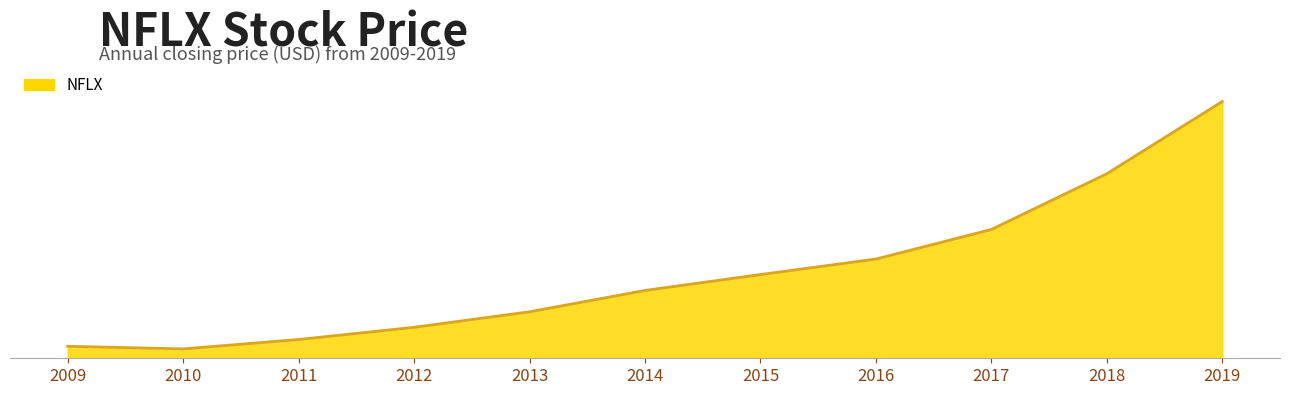

Is this an area chart (filled region under the line)?

Yes